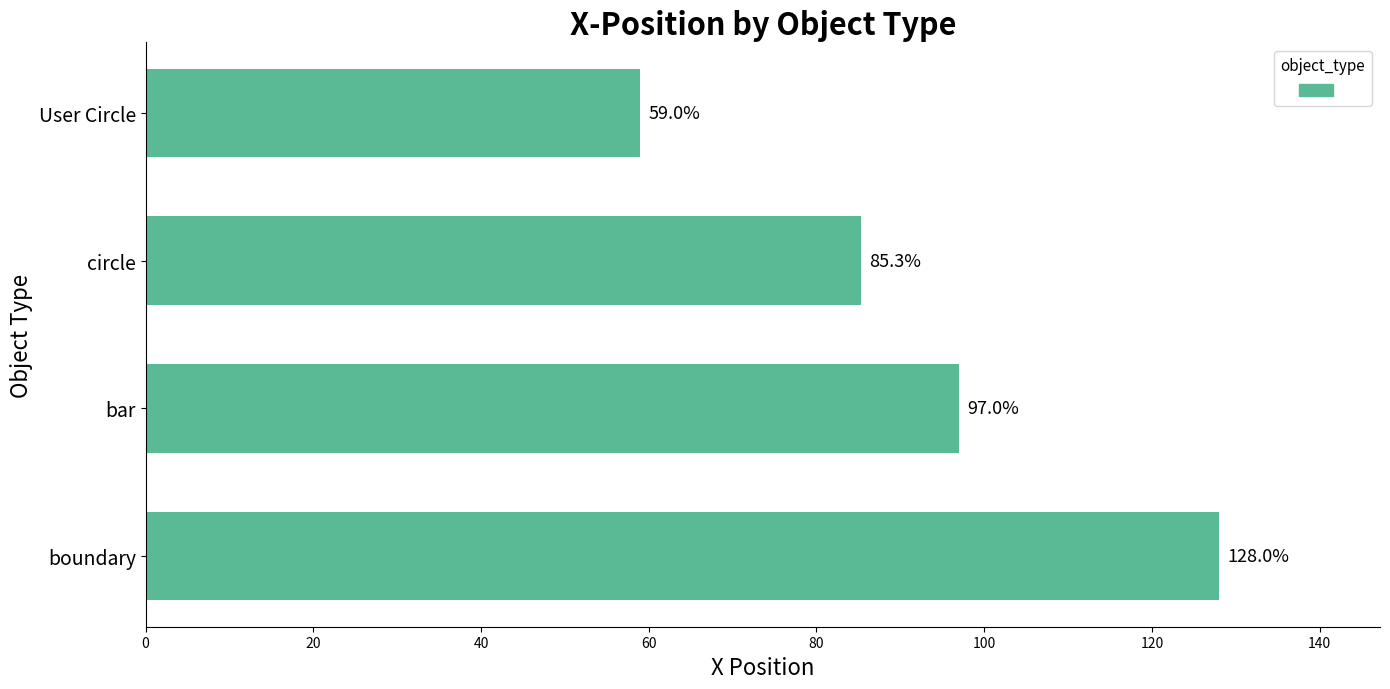

How many bars are there in total?

4